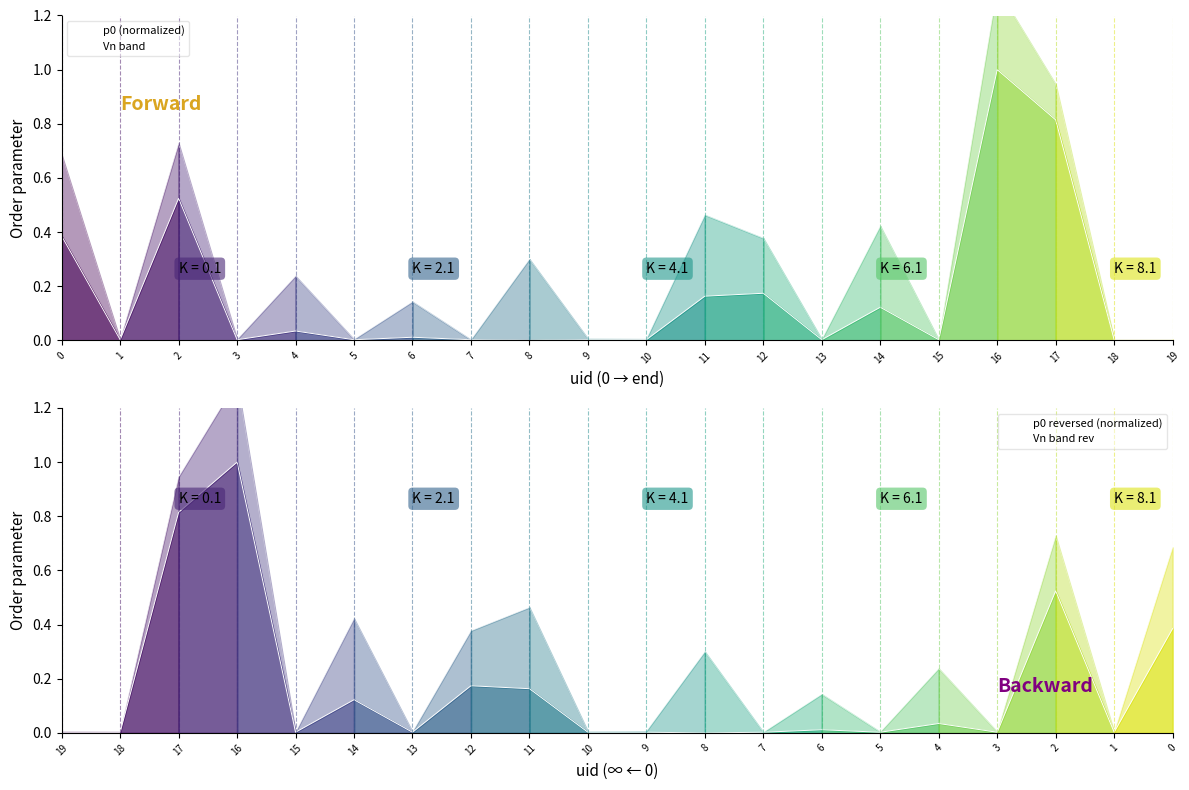

Does the chart display data point markers on the line(s)?

No